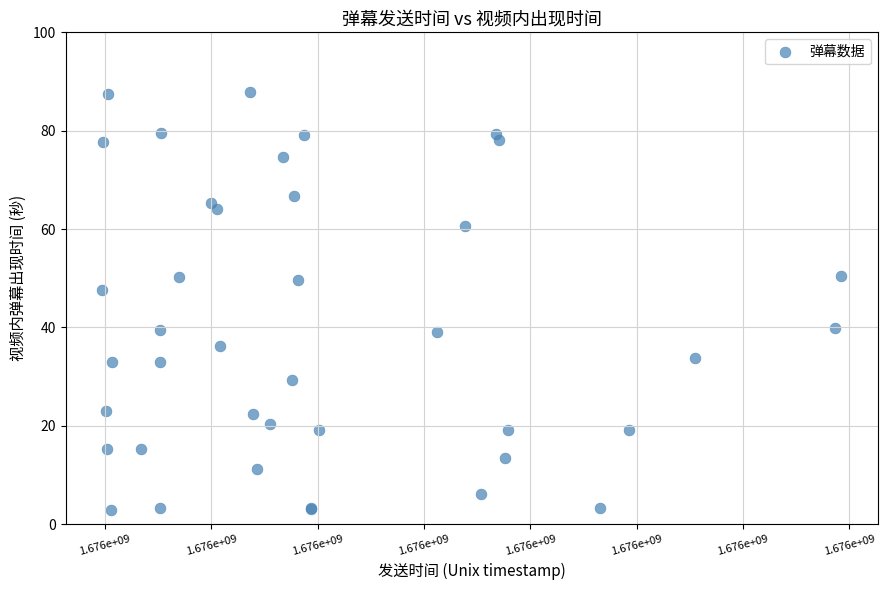

What Y value in the scatter plot is closest to 45?

47.7